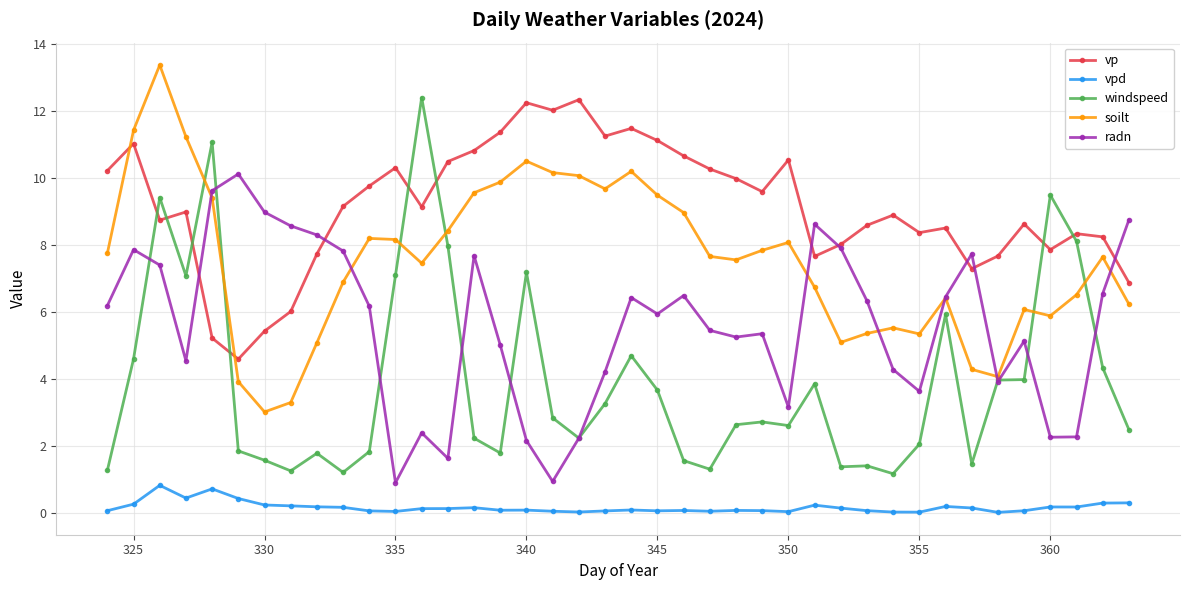

True or false: radn has more than 0 points higher than both neighbors.

True